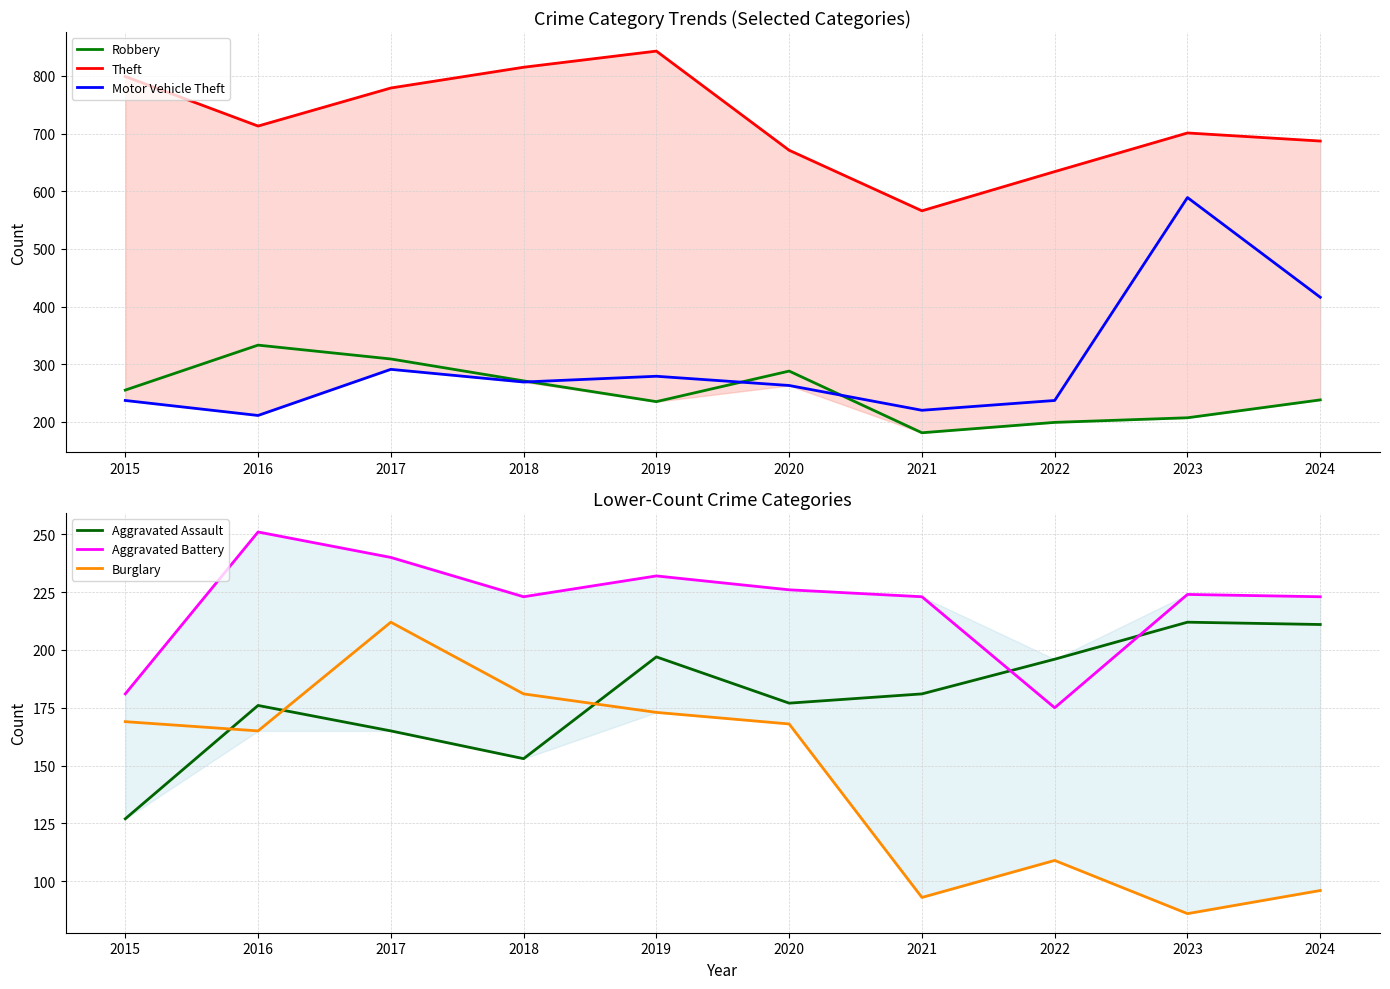

What is the minimum value shown in the chart?

86